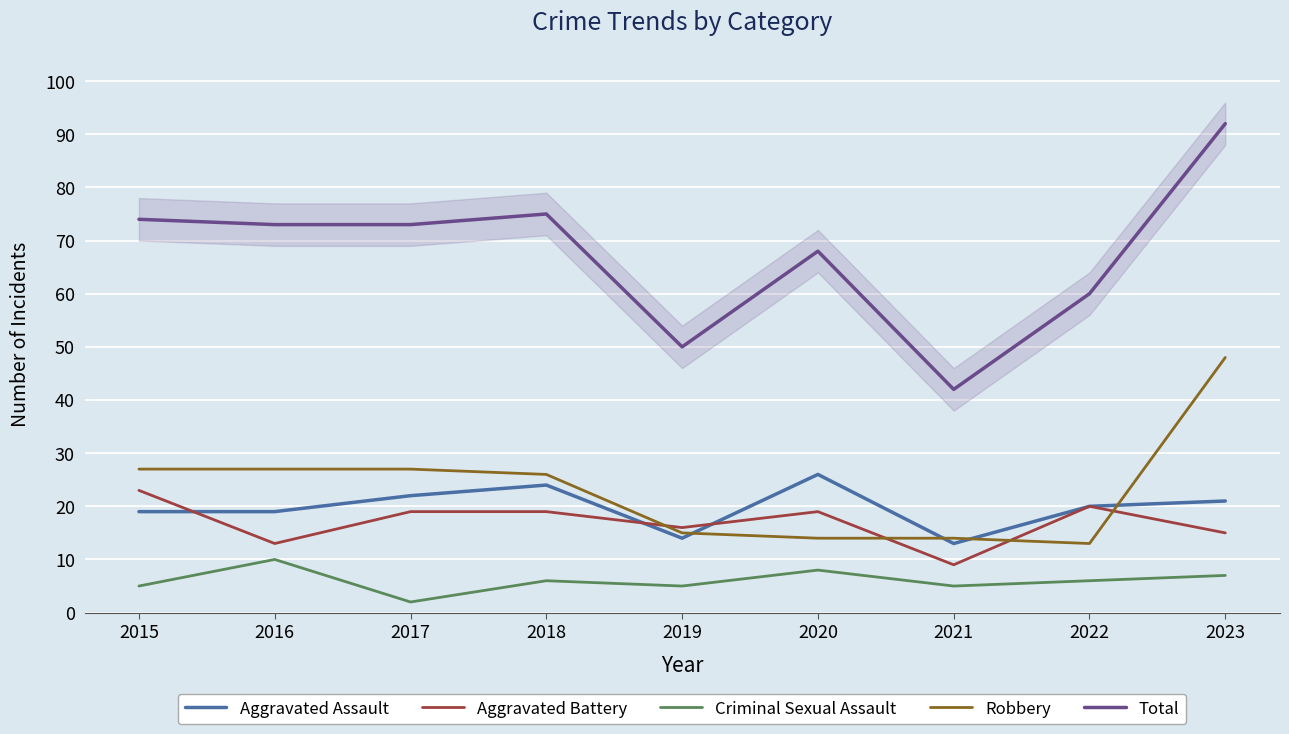

True or false: Aggravated Assault and Criminal Sexual Assault intersect in this chart.

False